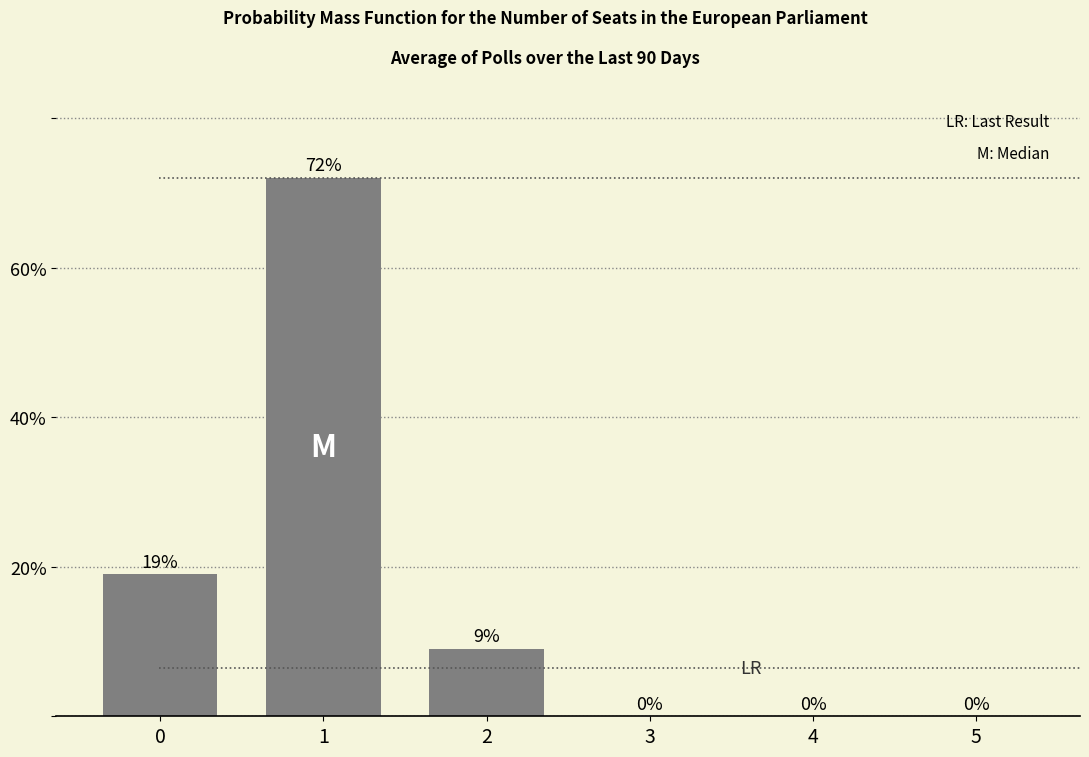

Are the bars horizontal?

No